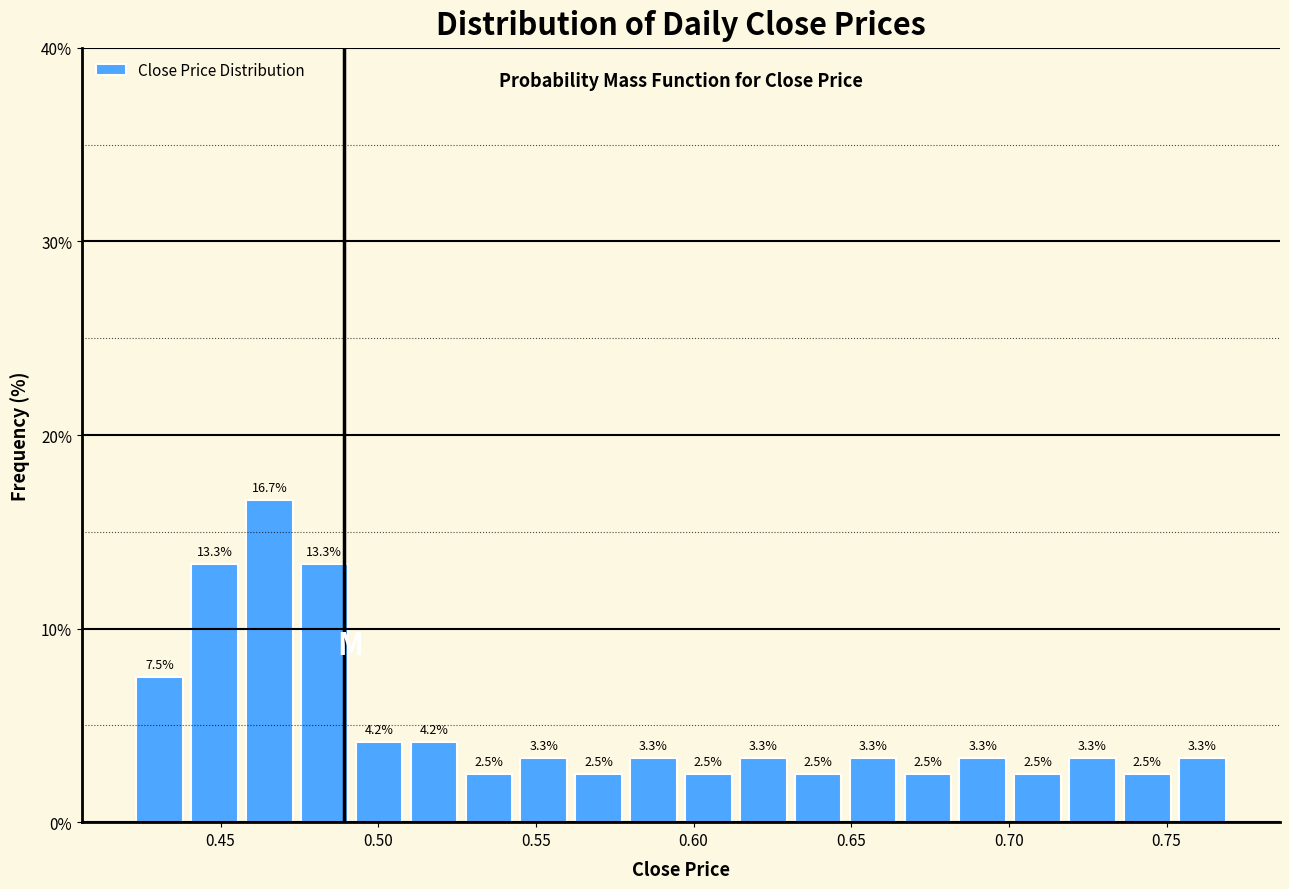

Around what value on the x-axis is the tallest bar? Give the approximate position of its centre, as read against the axis.

0.465